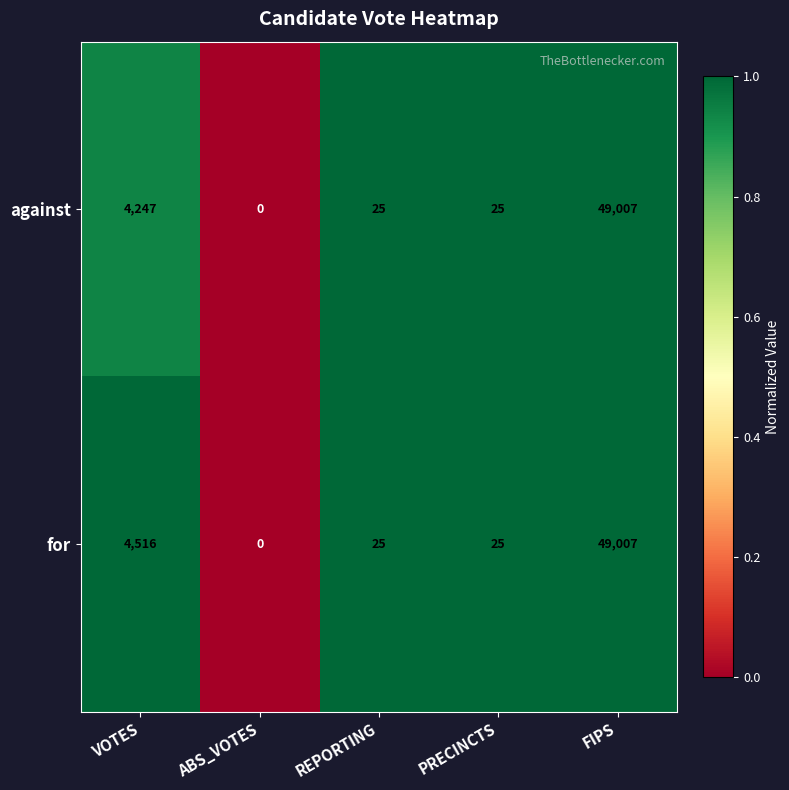

What is the maximum value shown in the chart?

49007